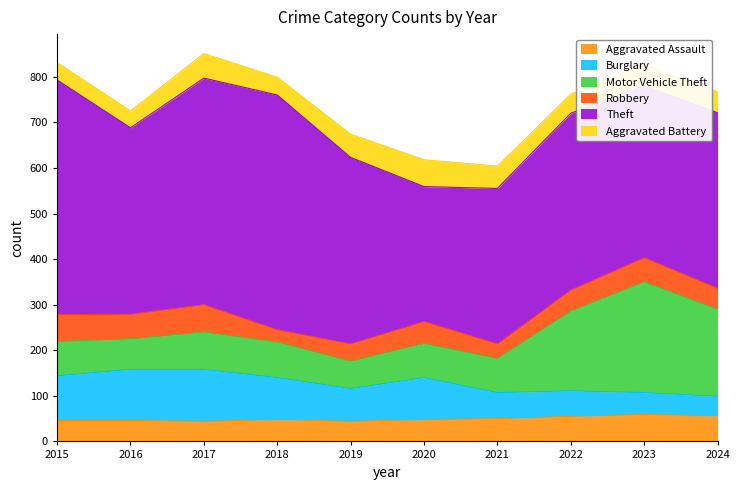

How many categories are shown in the chart?

10